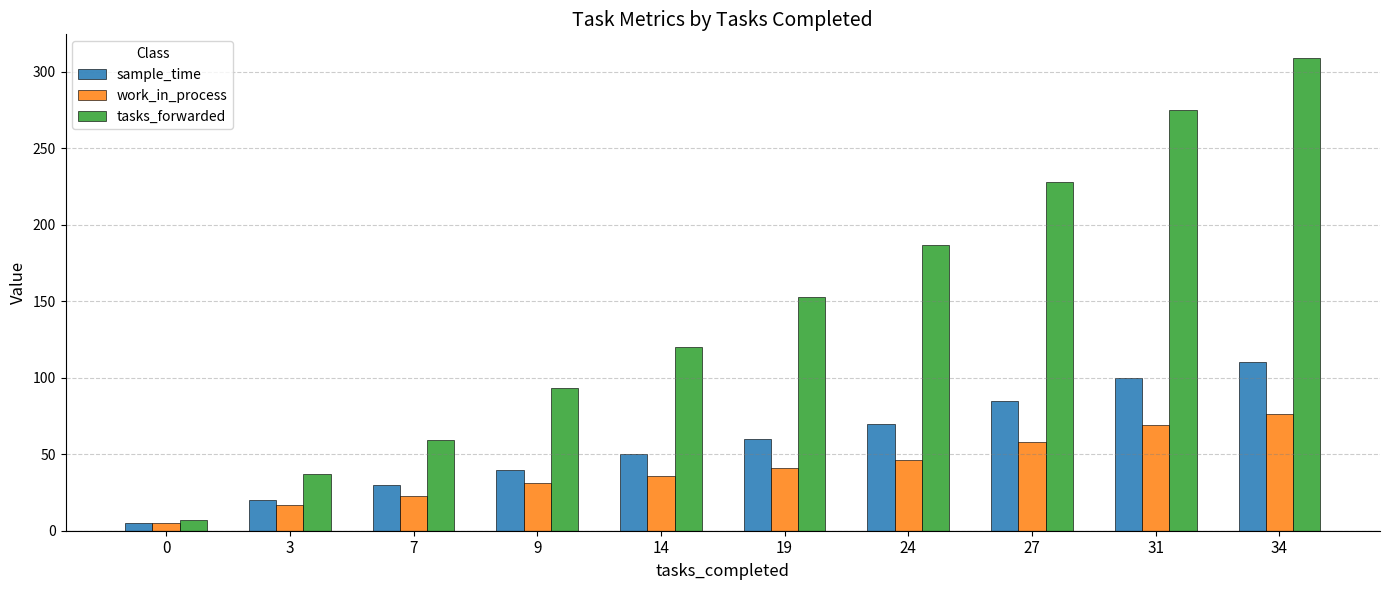

How many bars are there in each group?

3